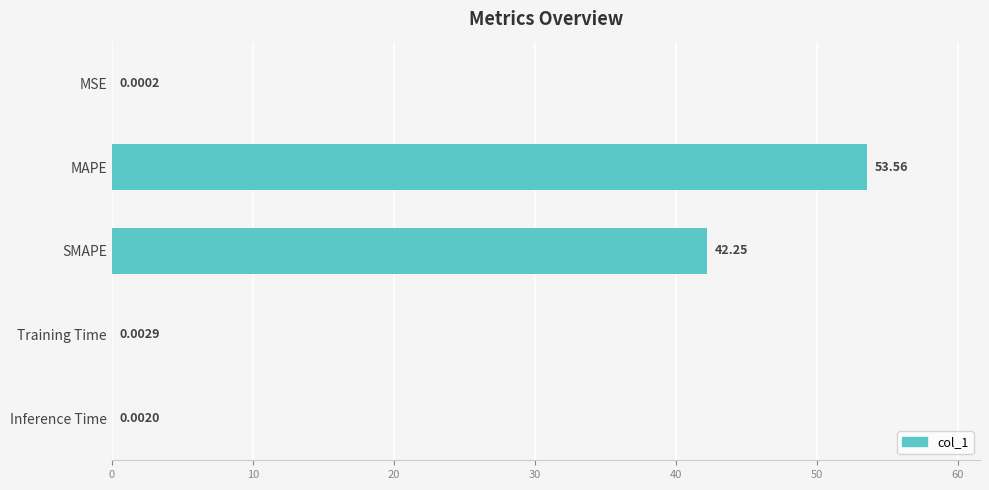

Which has a higher value, SMAPE or MSE?

SMAPE